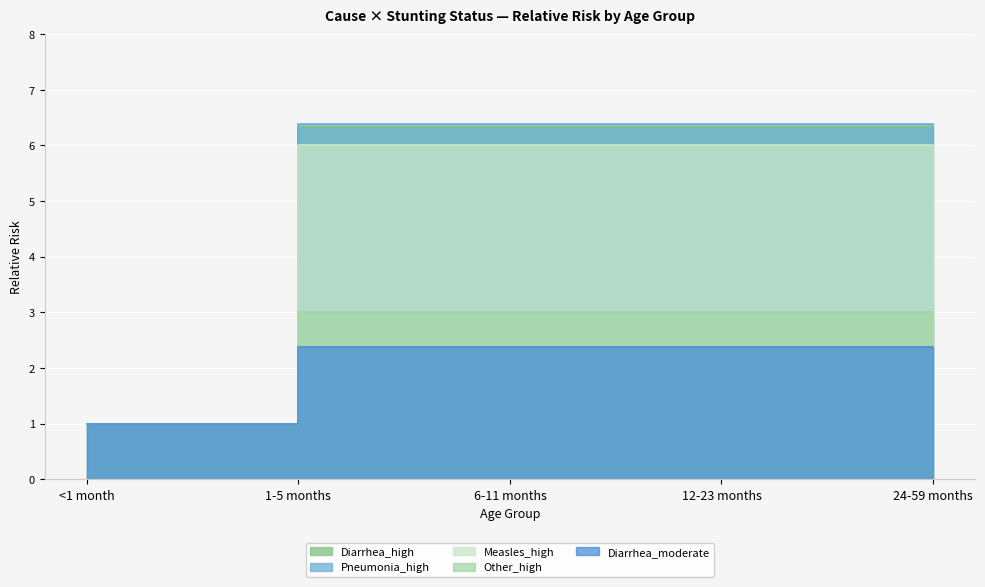

What is the spread (max minus min) of values at 1-5 months?

4.0